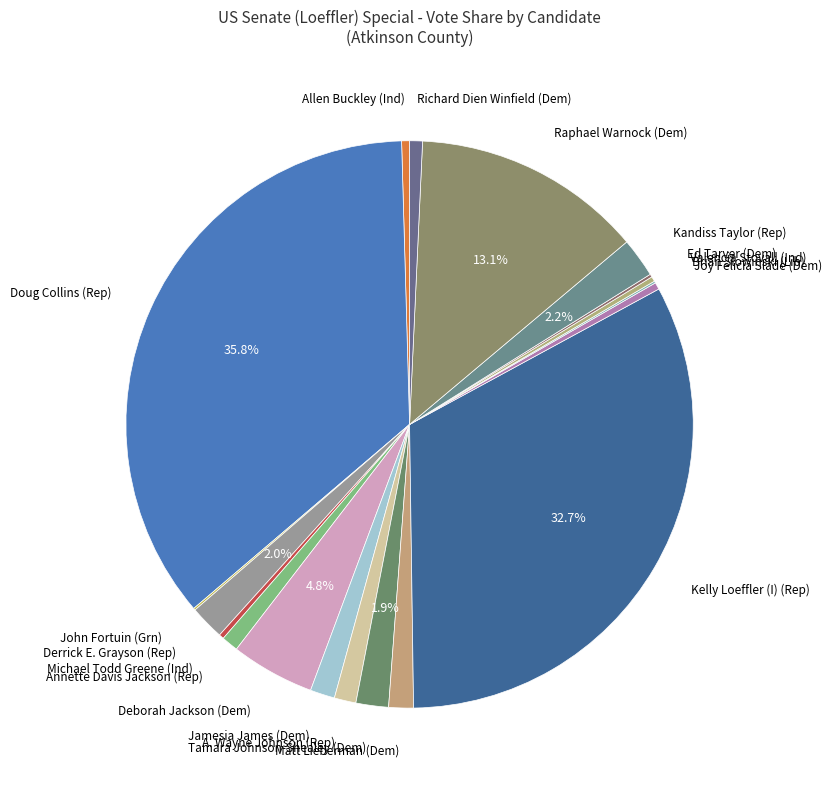

Does any single category account for the majority?

No